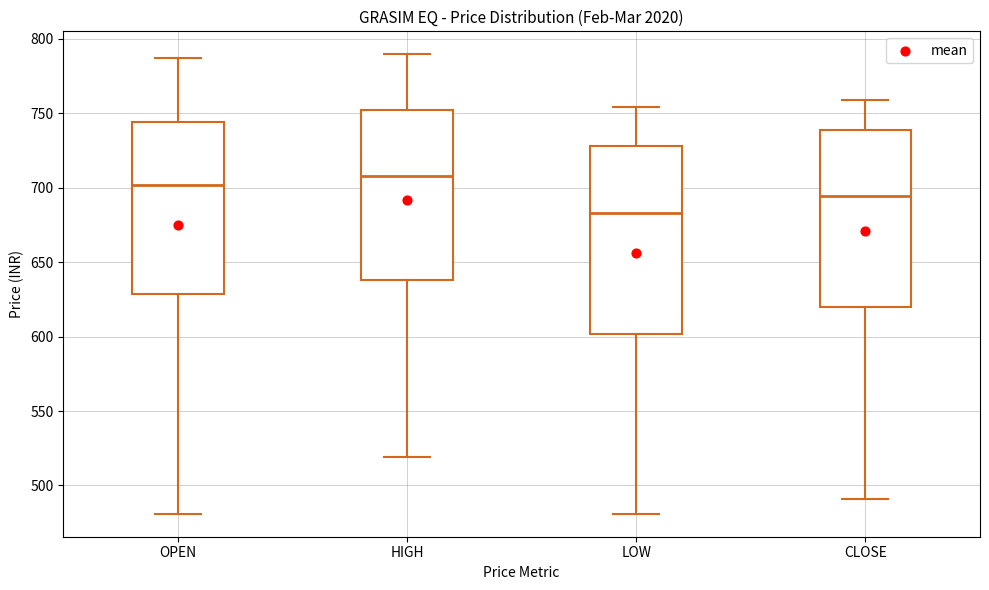

Where is the lower edge of the box for LOW on the y-axis? The values are not printed on the chart, so give them approximately, as read against the axis.

600